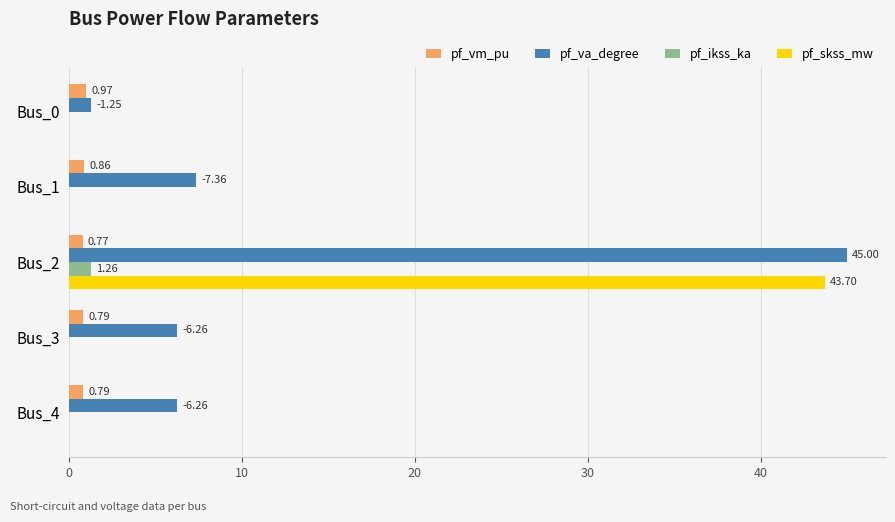

What is the sum of all pf_skss_mw values?

43.7